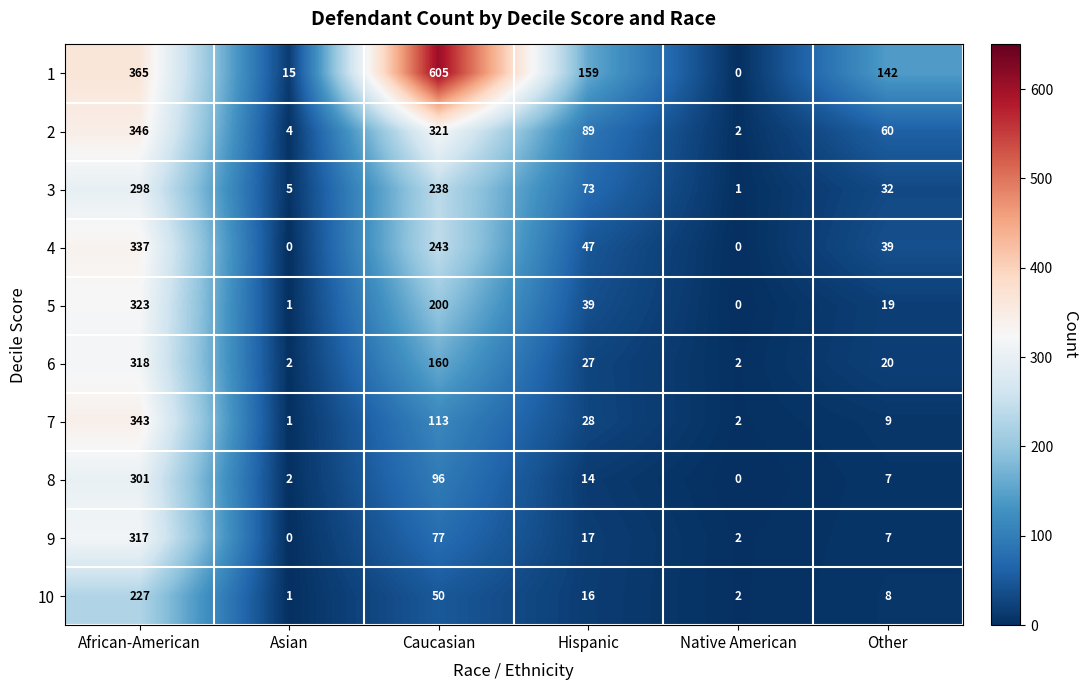

The value of 6 at Hispanic is 42. True or false?

False